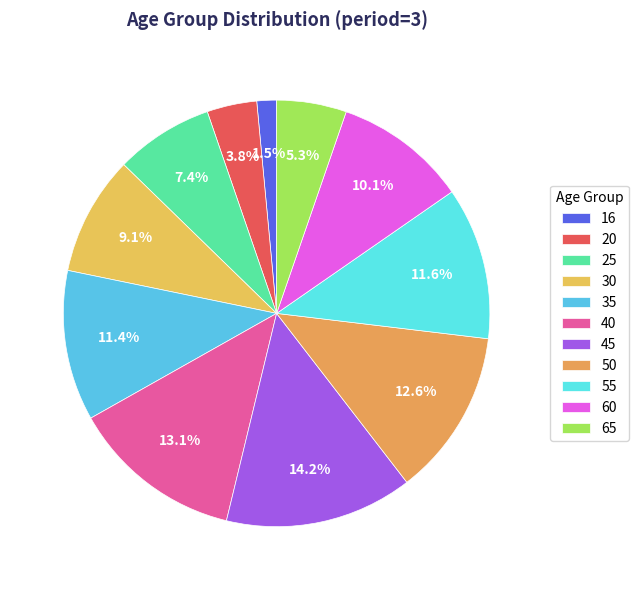

True or false: 65 accounts for 5% of the total.

True